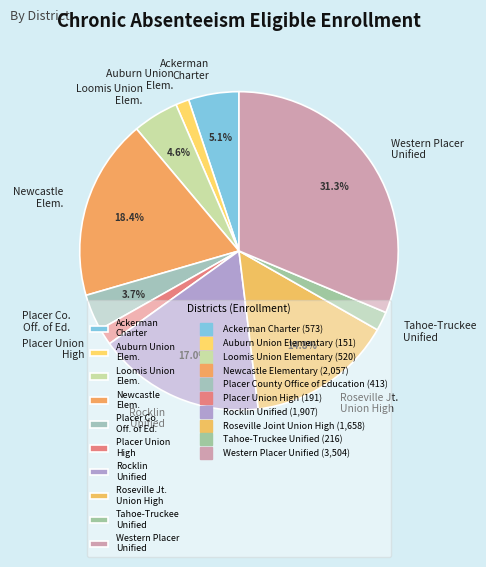

What portion of the pie excludes Placer Co. Off. of Ed.?

96.3%